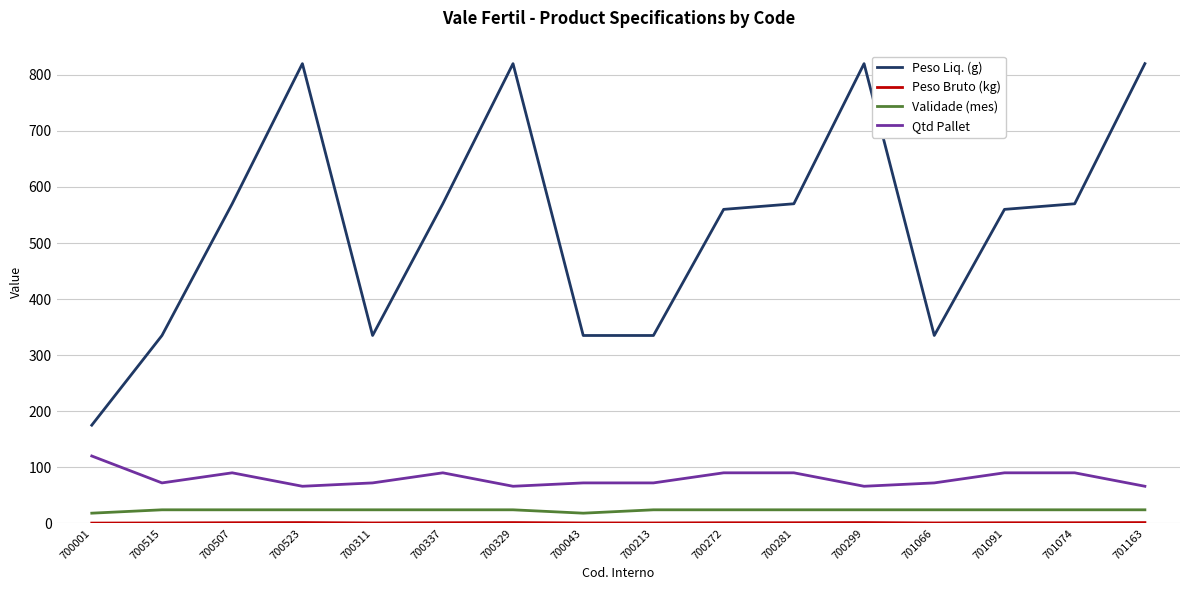

True or false: Qtd Pallet and Peso Liq. (g) intersect in this chart.

False